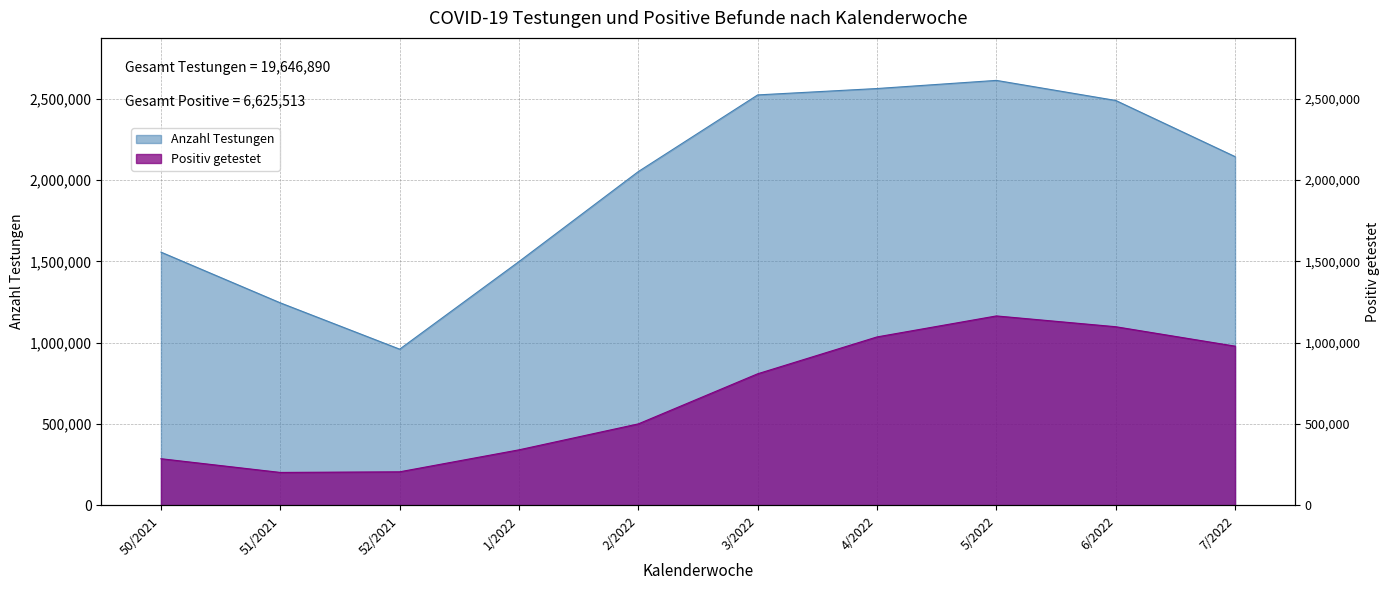

Where is the first local maximum for Positiv getestet?

5/2022